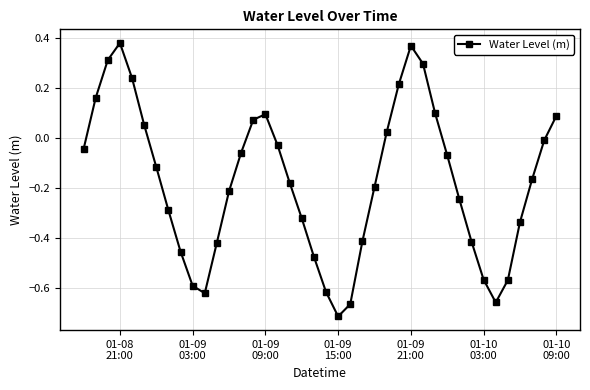

How many values exceed 0?

13